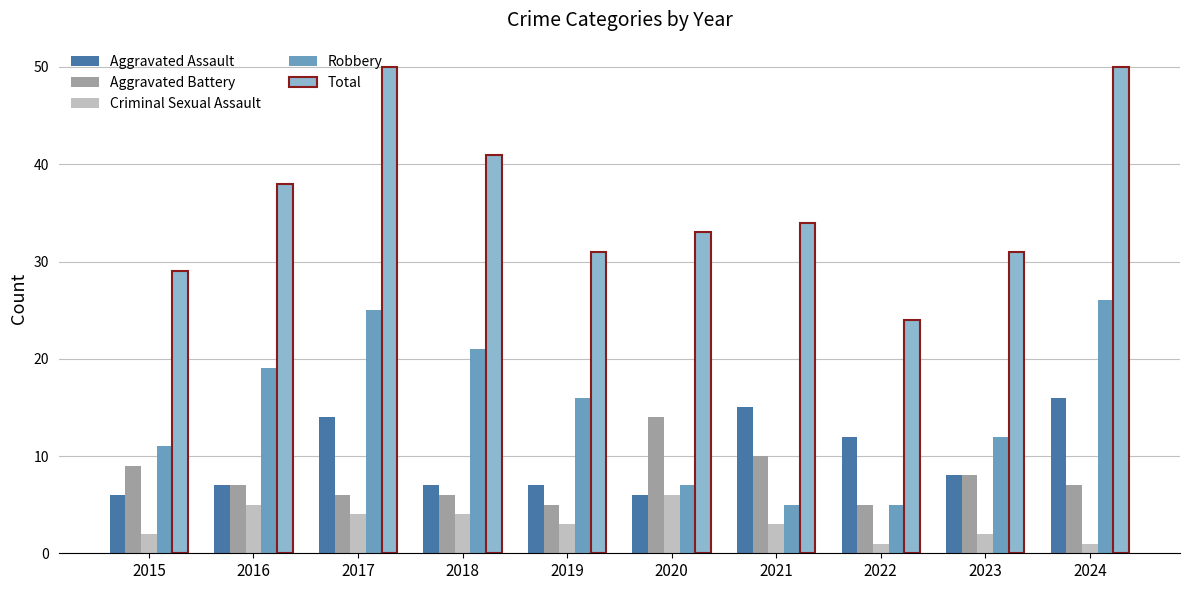

What is the sum of all Robbery values?

147